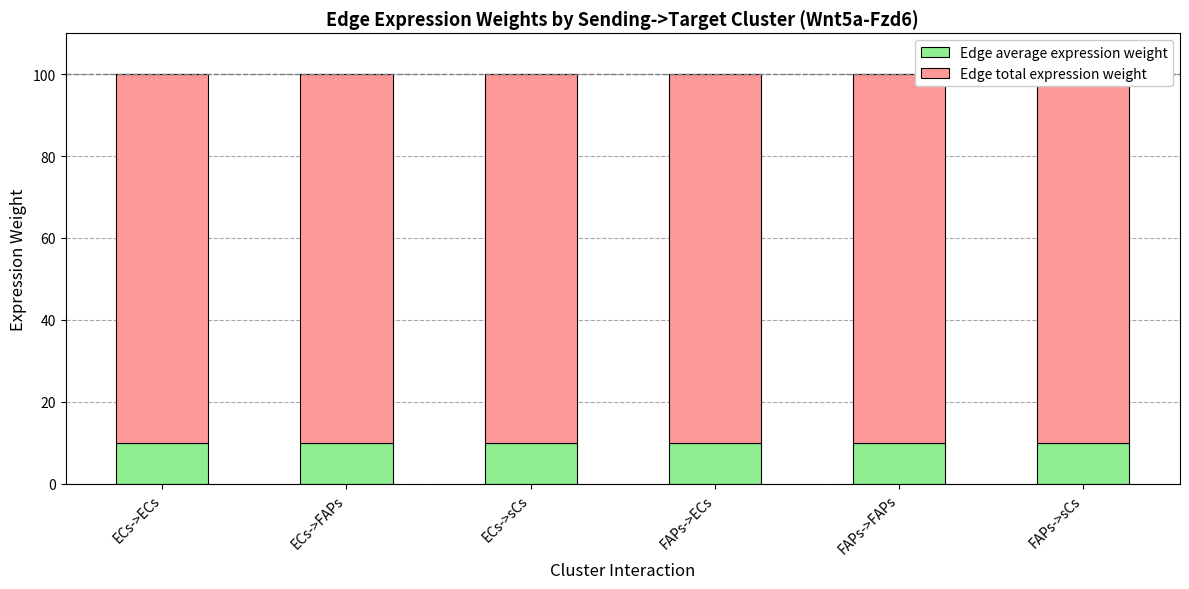

What is the approximate value of Edge average expression weight at FAPs->FAPs?

10.0